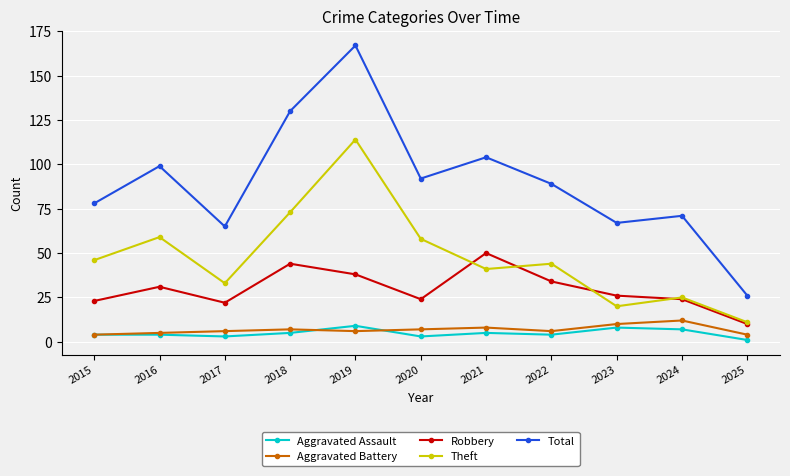

Which series has the largest total across all categories?

Total